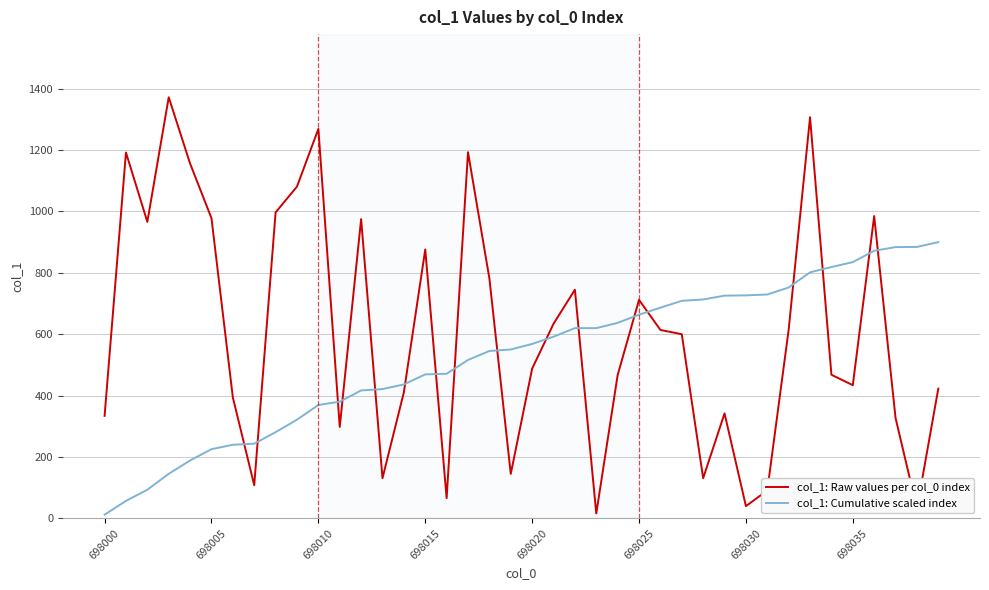

How many values in the col_1: Cumulative scaled index series are below 568?

20